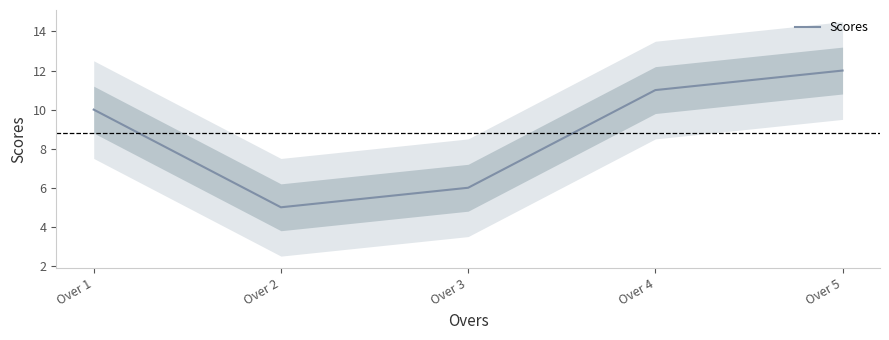

What is the value of the 4th point from the left?

11